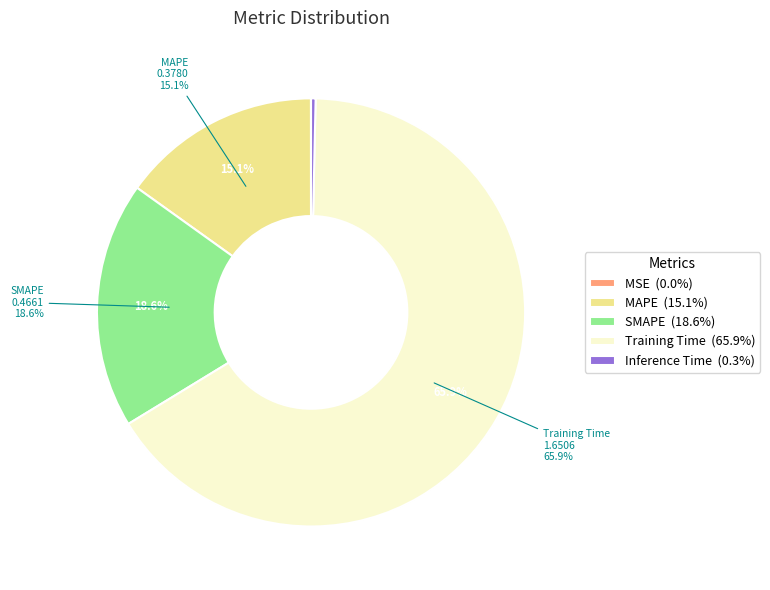

How many segments does this pie chart have?

5